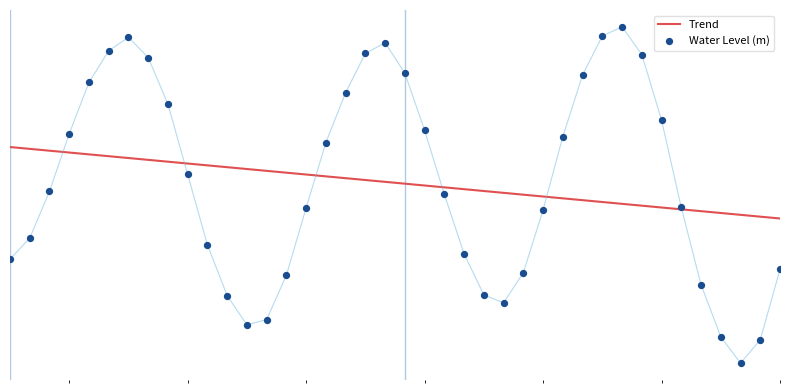

Which series has the largest total across all categories?

Water Level (m)